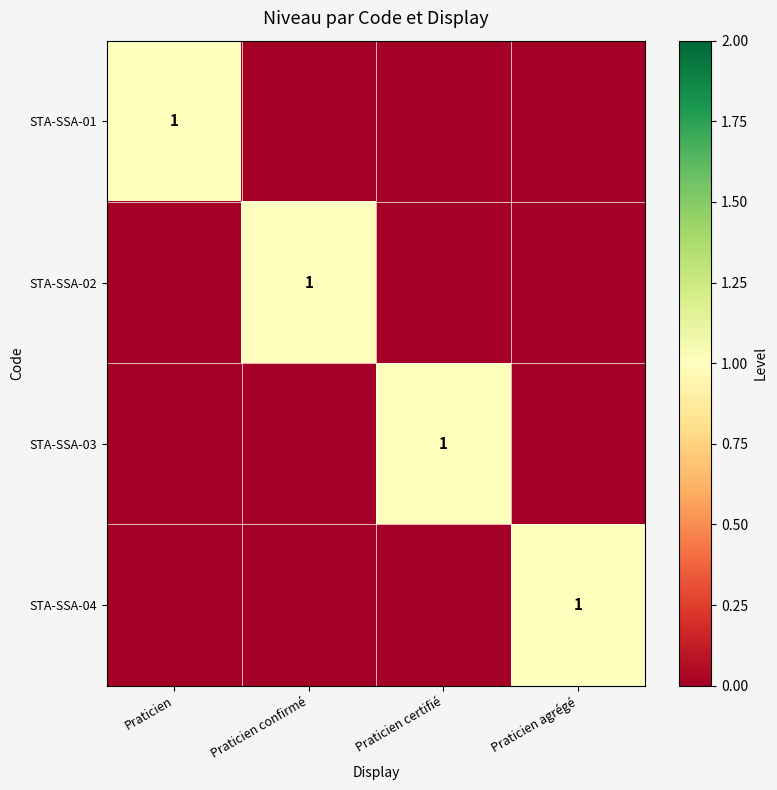

True or false: STA-SSA-04 has a value of 1 at Praticien agrégé.

True